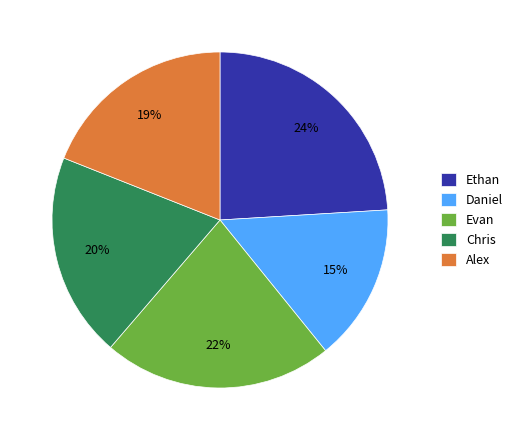

The Chris slice represents 30% of the pie. True or false?

False